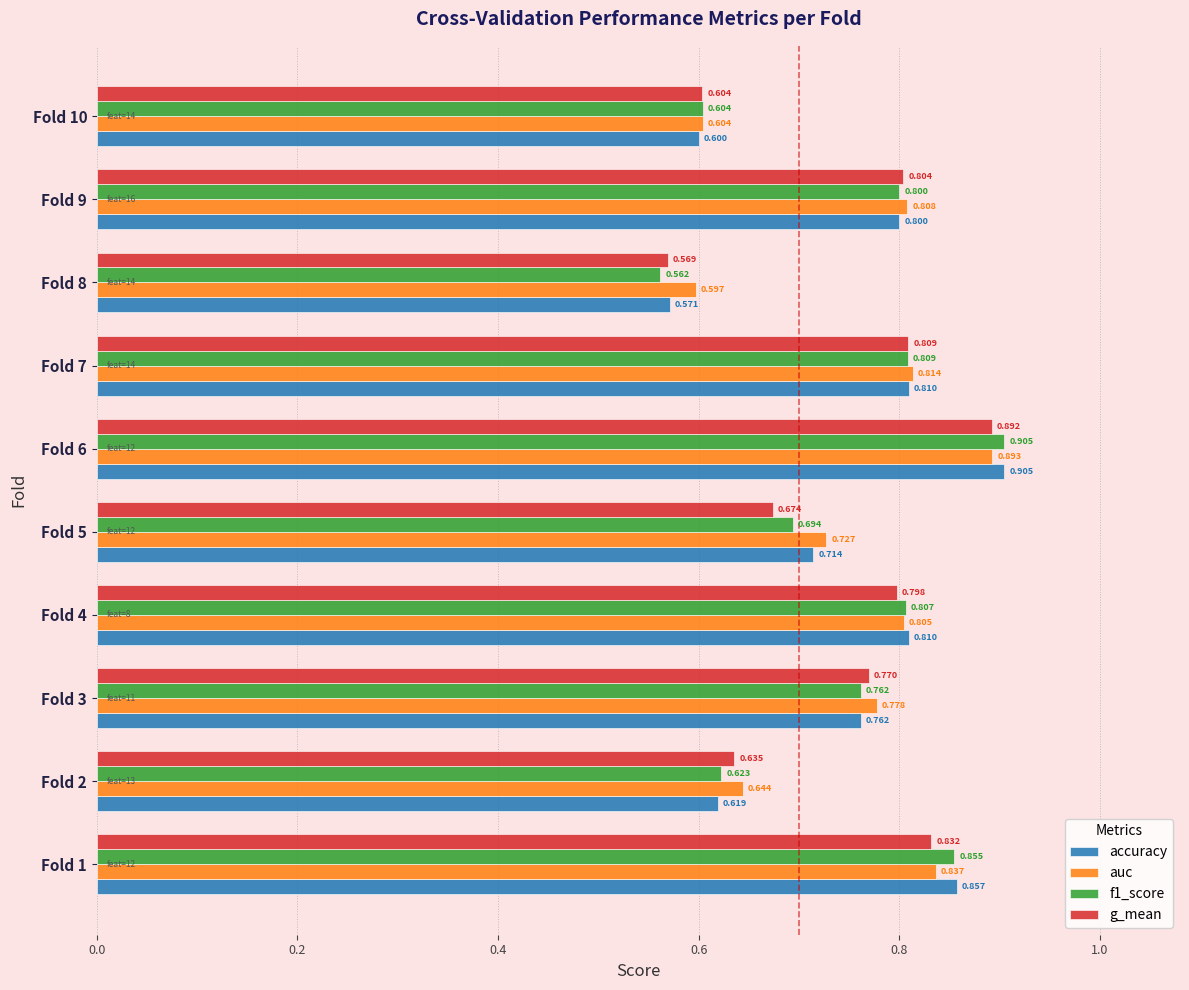

Which series has the largest total across all categories?

auc